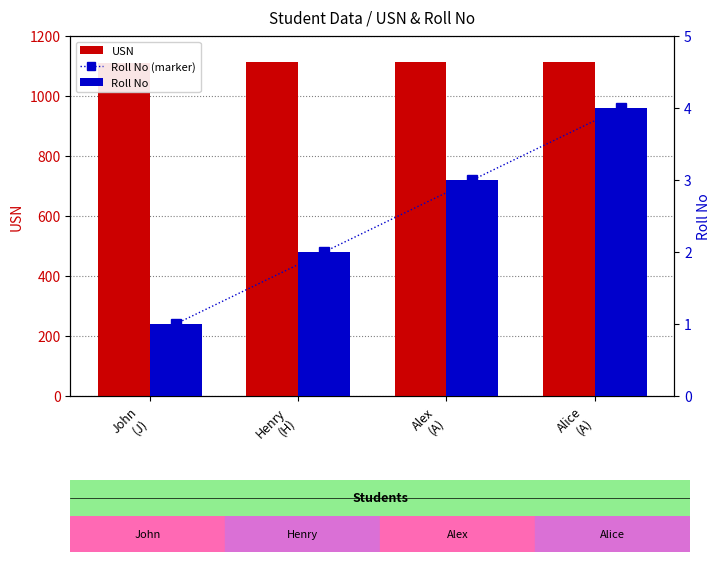

How many groups of bars are there?

4